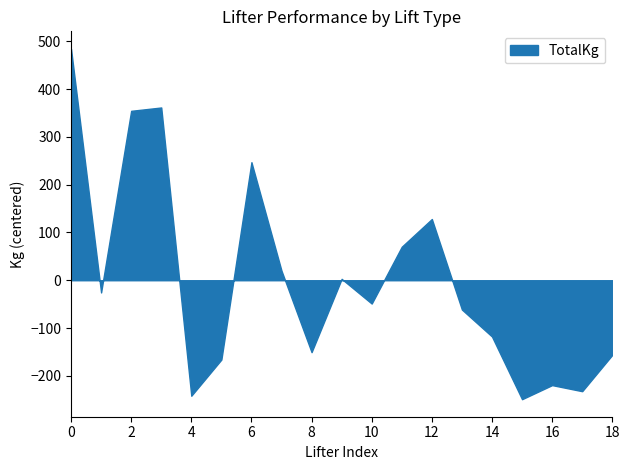

What is the change in value from 4 to 12?

+370.0